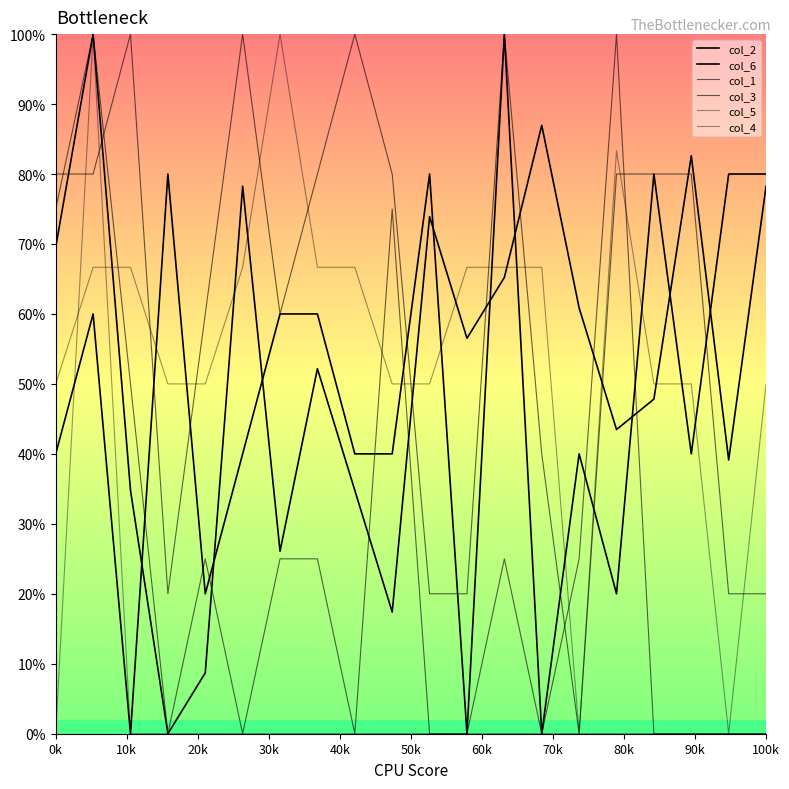

Is this an area chart (filled region under the line)?

No